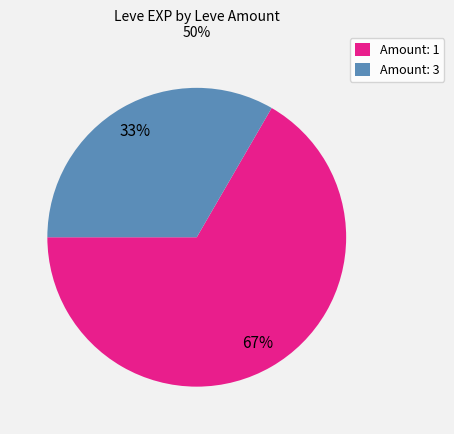

To the nearest percent, what is the combined percentage of Amount: 3 and Amount: 1?

100%